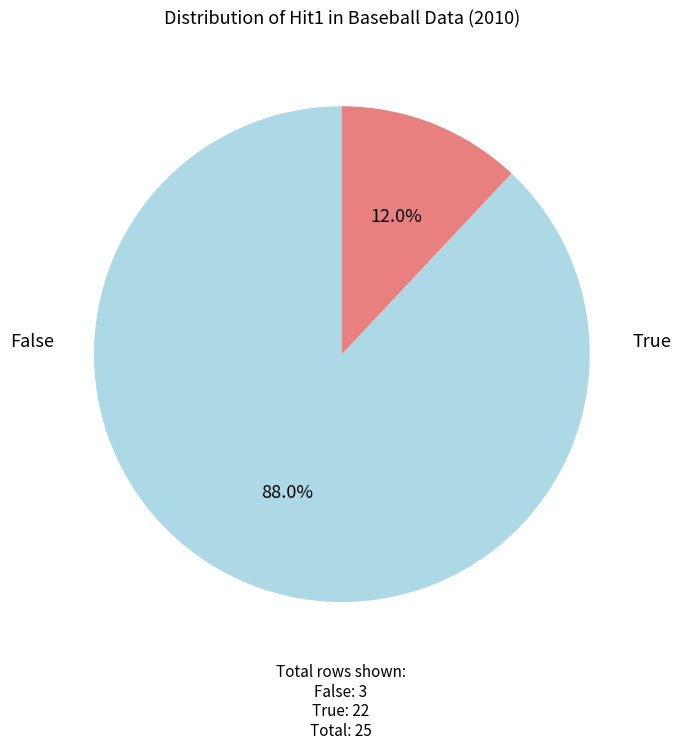

Is there a majority slice in this chart?

Yes